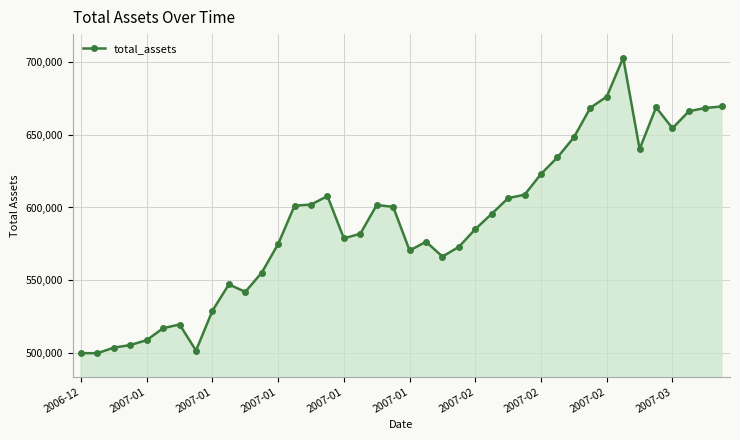

What is the difference between the maximum and minimum values?

202785.2